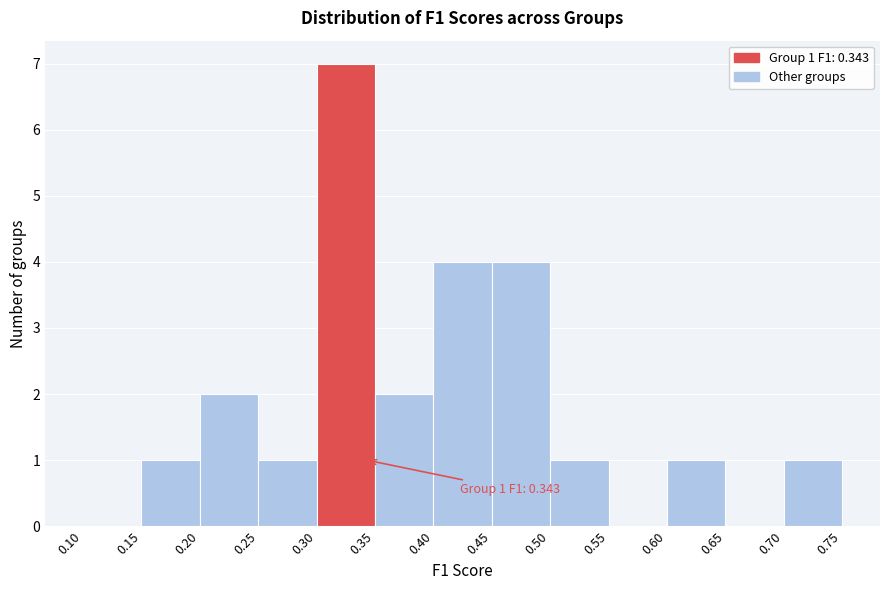

Over which range of the x-axis is the bar tallest?

0.30 to 0.35